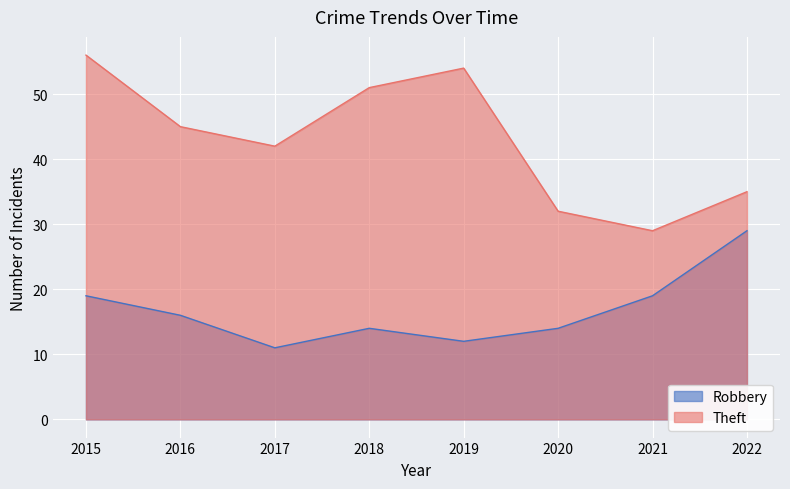

The Robbery series shows 25 at 2018. True or false?

False